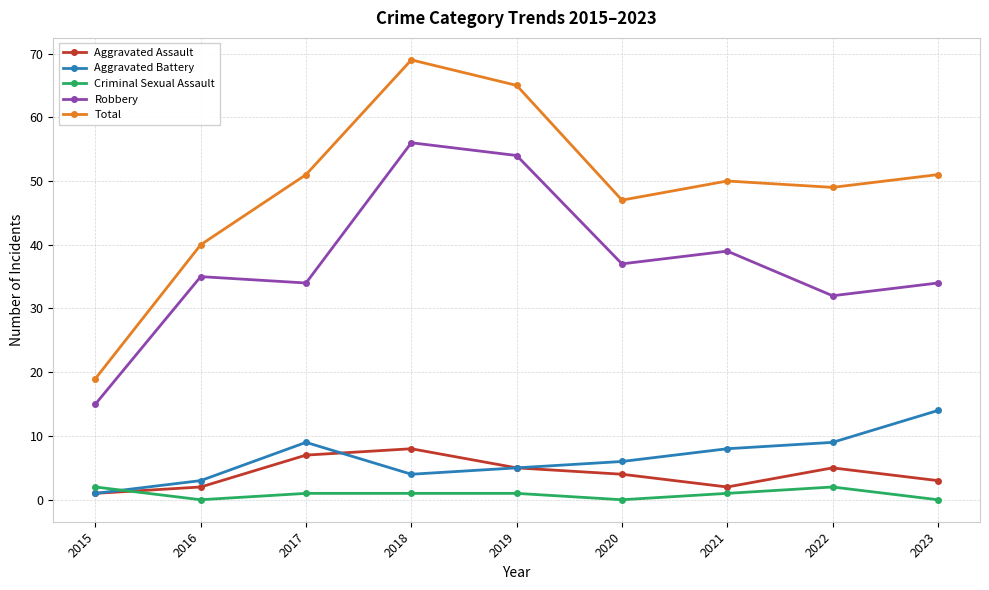

What is the difference between the maximum and second lowest values in the Robbery series?

24